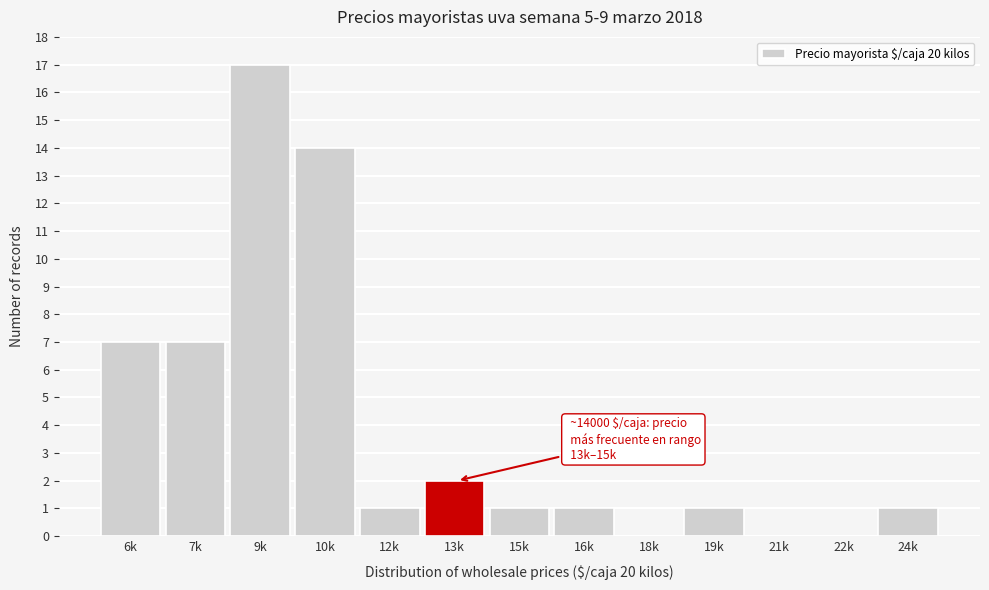

Reading left to right, transcribe all the data shown in this chart.

6k=7	7k=7	9k=17	10k=14	12k=1	13k=2	15k=1	16k=1	18k=0	19k=1	21k=0	22k=0	24k=1